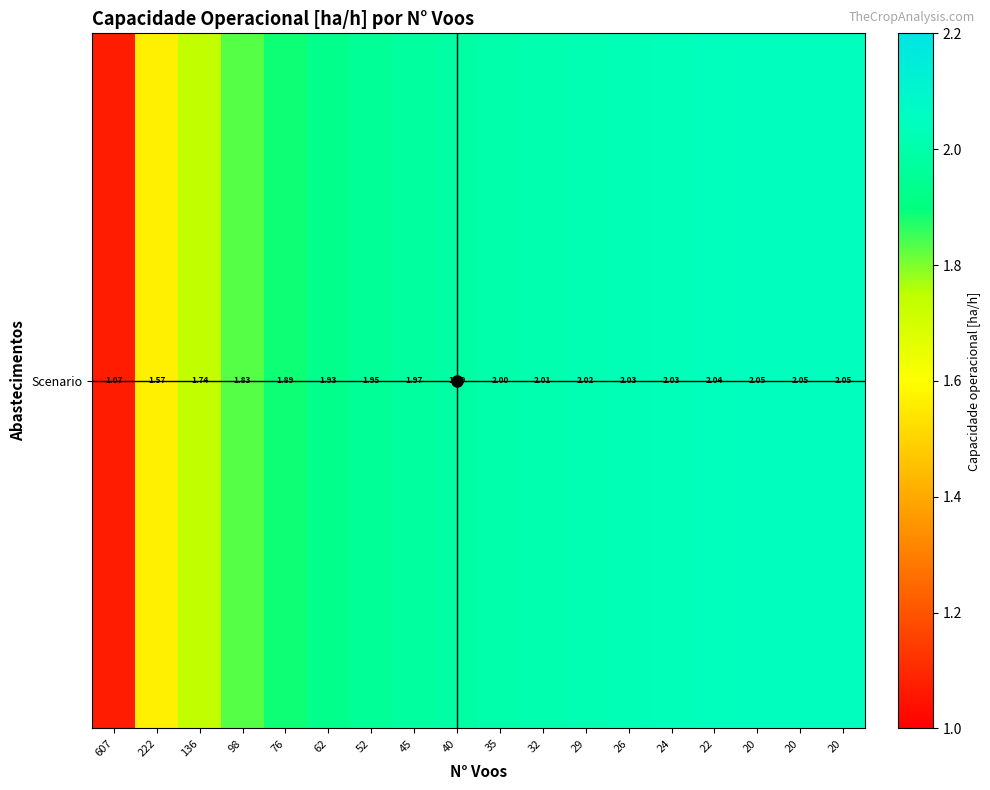

Reading left to right, extract all data points from this chart.

607=1.1	222=1.6	136=1.7	98=1.8	76=1.9	62=1.9	52=2.0	45=2.0	40=2.0	35=2.0	32=2.0	29=2.0	26=2.0	24=2.0	22=2.0	20=2.0	20=2.0	20=2.0